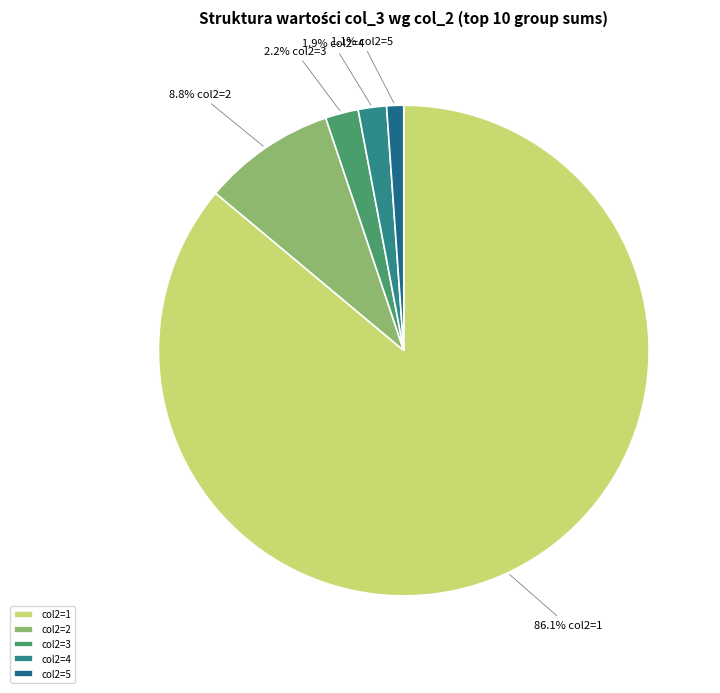

Does any single category account for the majority?

Yes